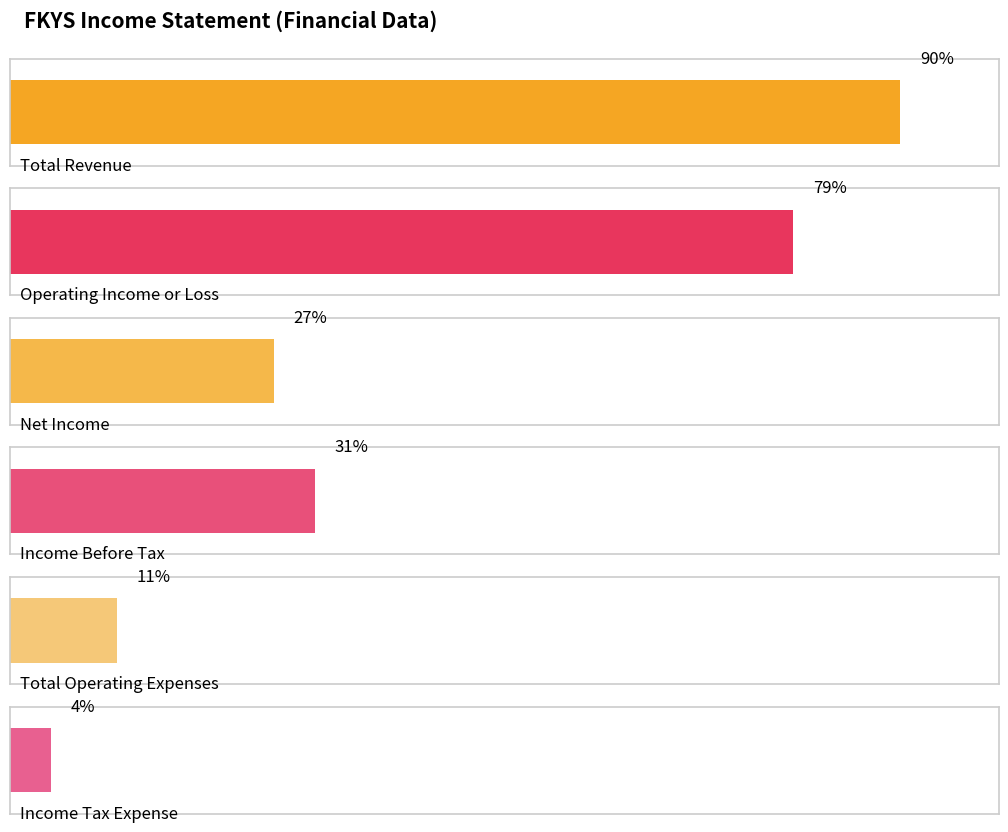

What are all the series names shown in the legend?

Total Revenue, Operating Income or Loss, Net Income, Income Before Tax, Total Operating Expenses, Income Tax Expense